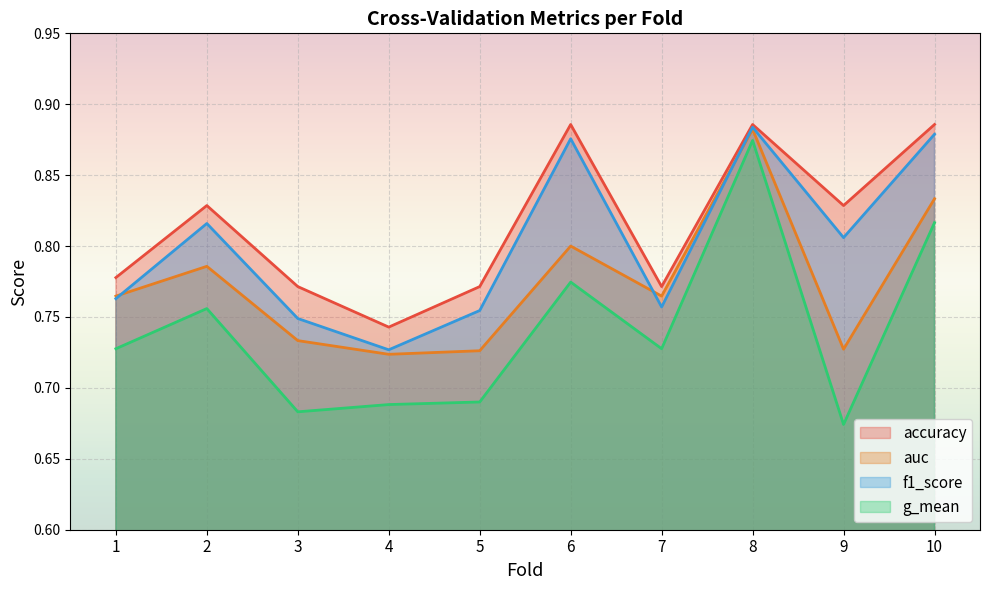

What is the value of the accuracy point at the 2nd from the left?

0.8